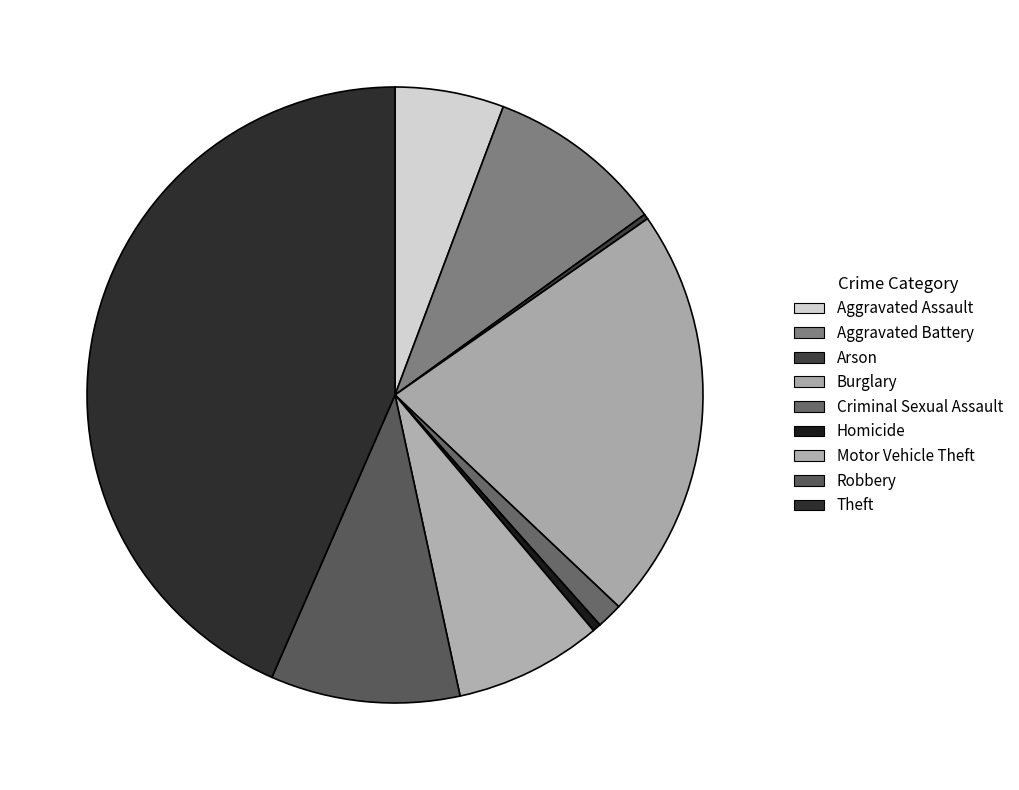

What percentage do Theft and Homicide together represent?

43.9%